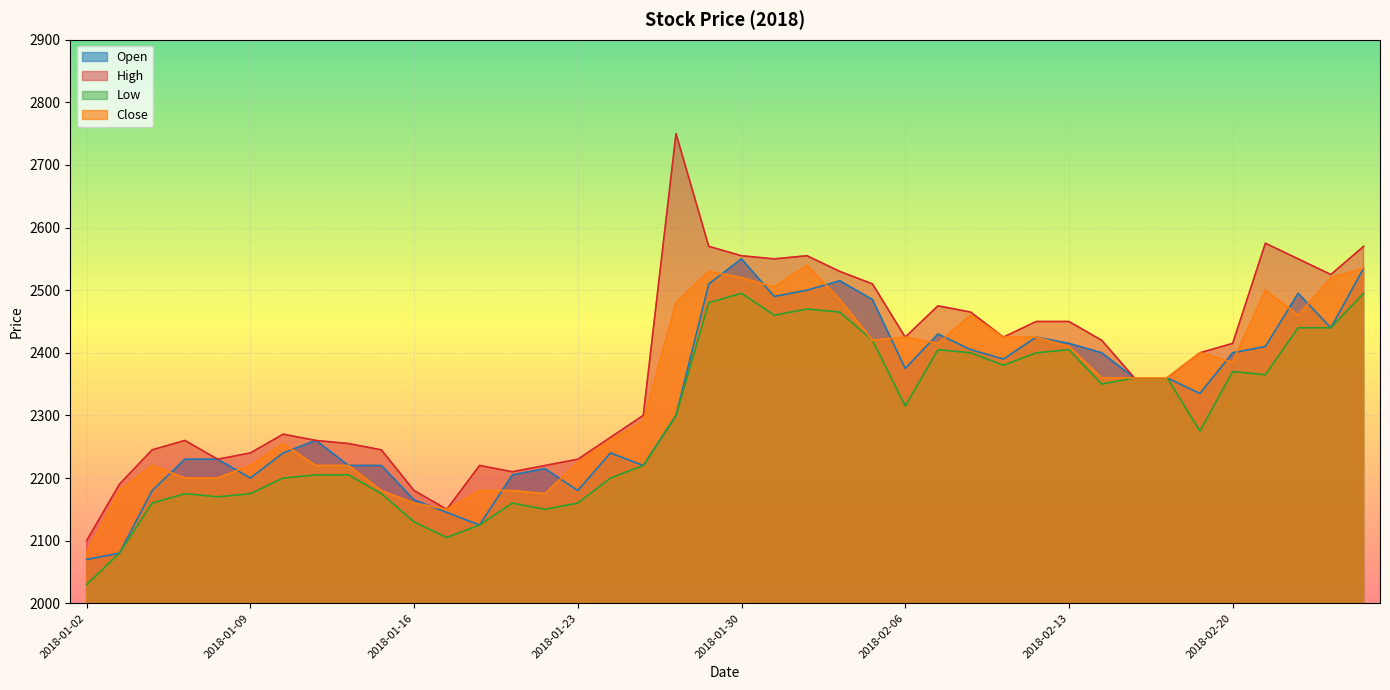

How many data points in High are above 2400?

19